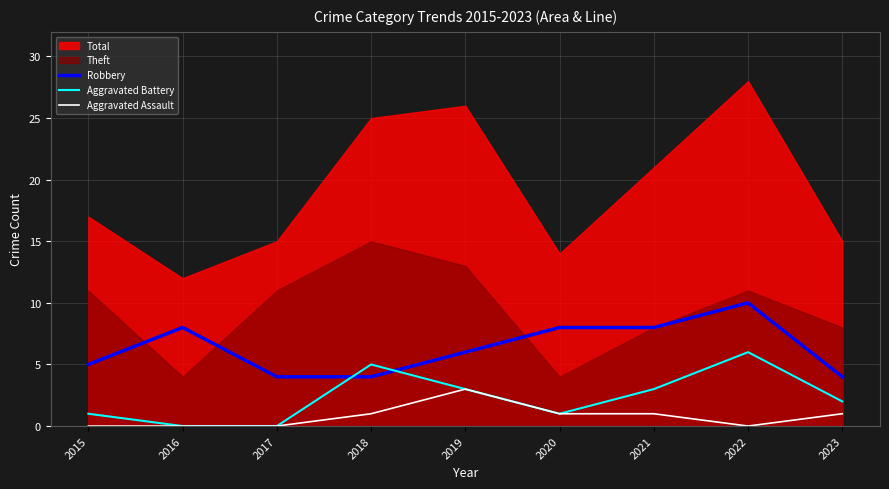

Where is the first local maximum for Aggravated Assault?

2019